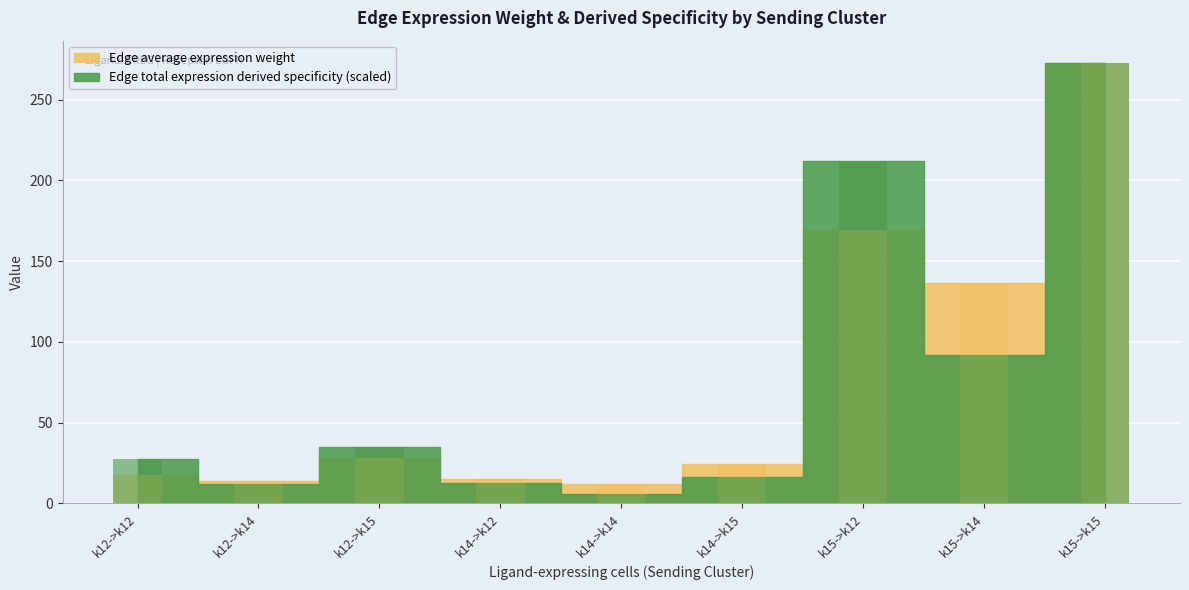

Which series changed the most between k12->k14 and k12->k15?

Edge total expression derived specificity